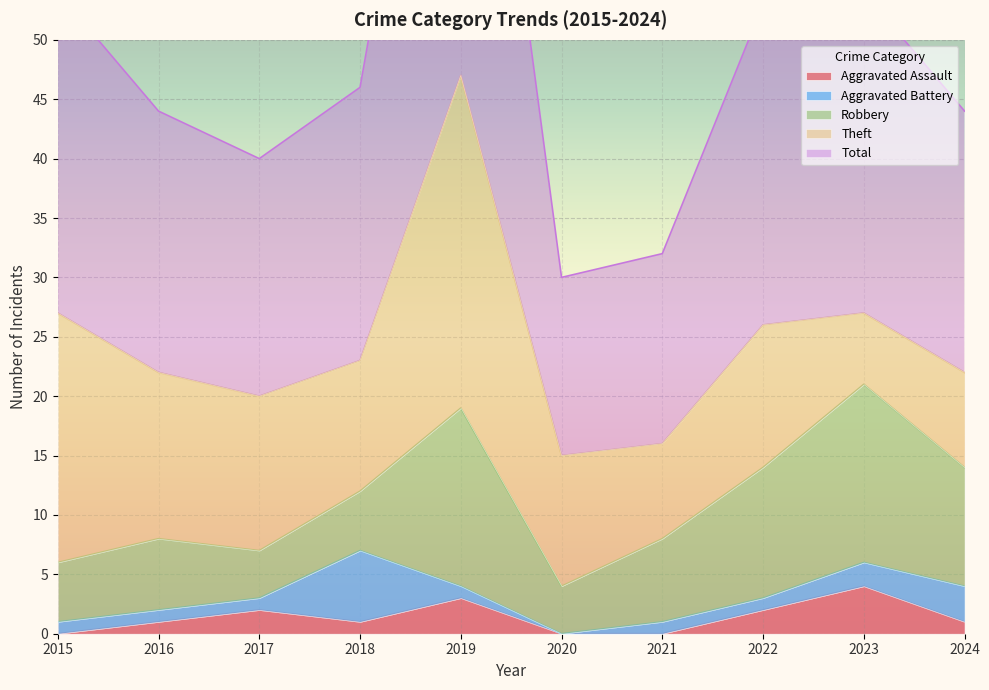

What is the difference between the highest and lowest values at 2016?

21